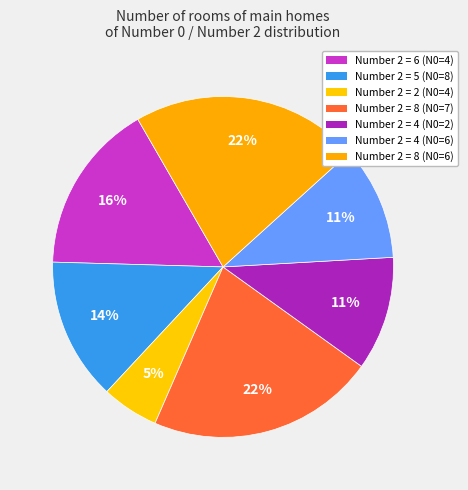

How many segments does this pie chart have?

7